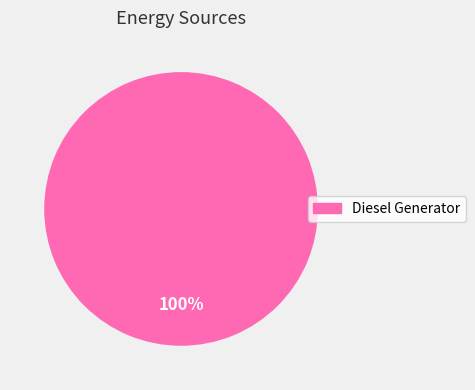

Is there any slice that represents more than half of the pie?

Yes